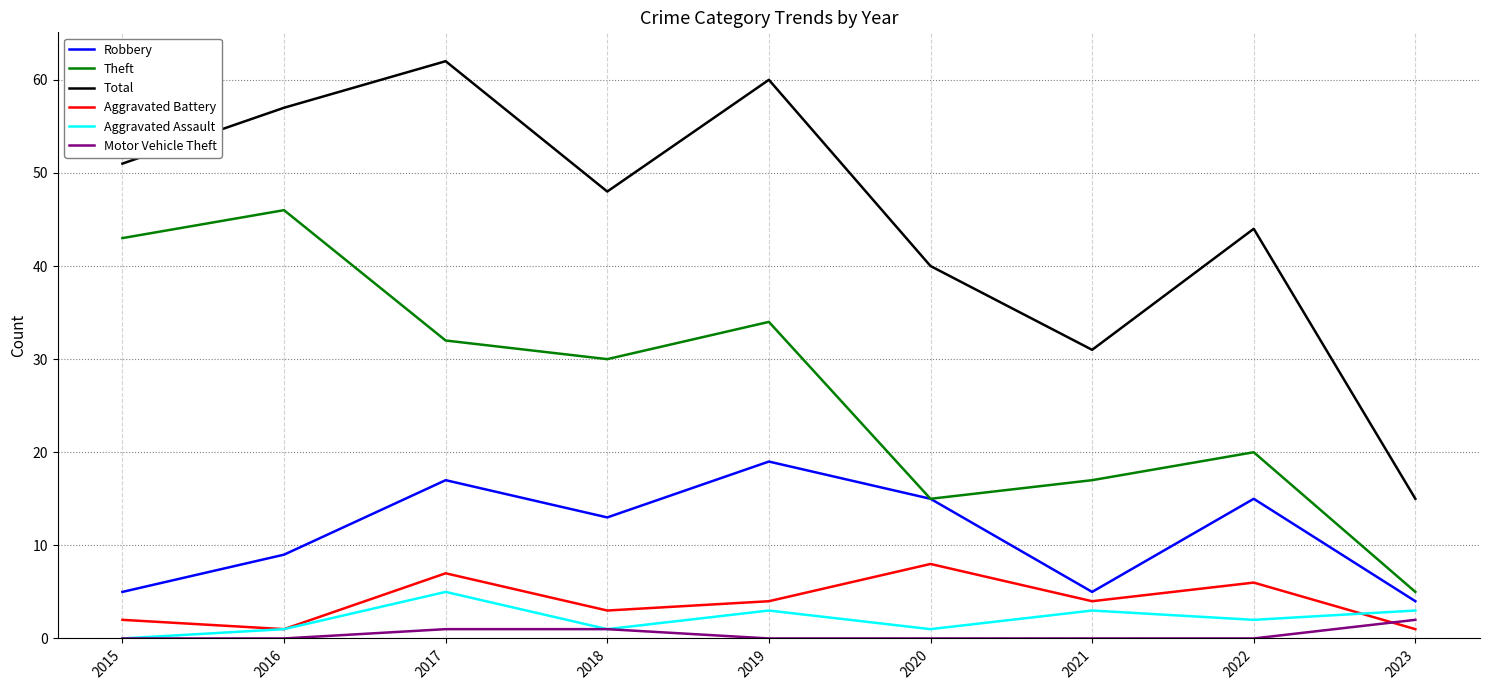

What are all the series names shown in the legend?

Robbery, Theft, Total, Aggravated Battery, Aggravated Assault, Motor Vehicle Theft